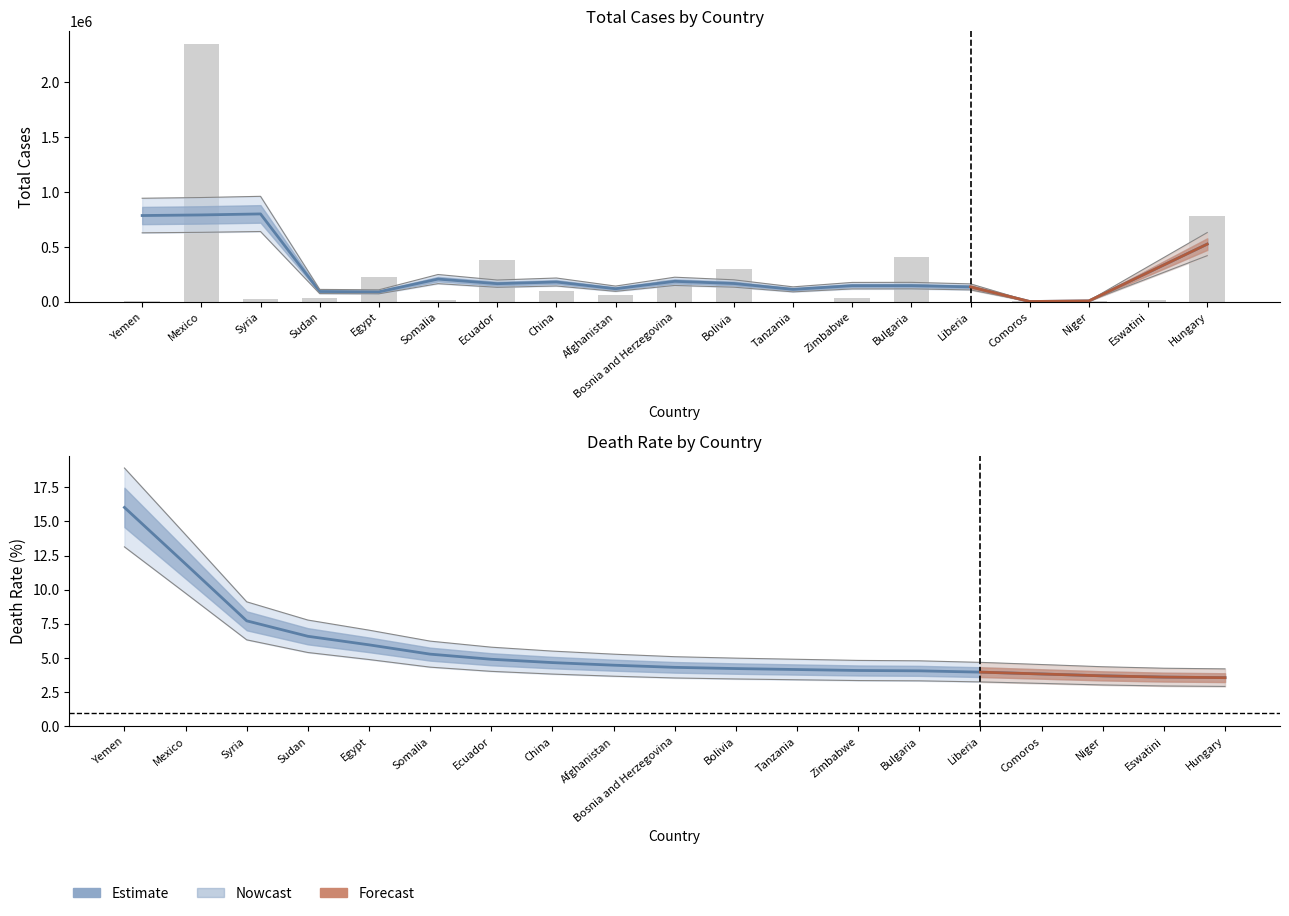

What is the spread (max minus min) of values at Somalia?

13909.9